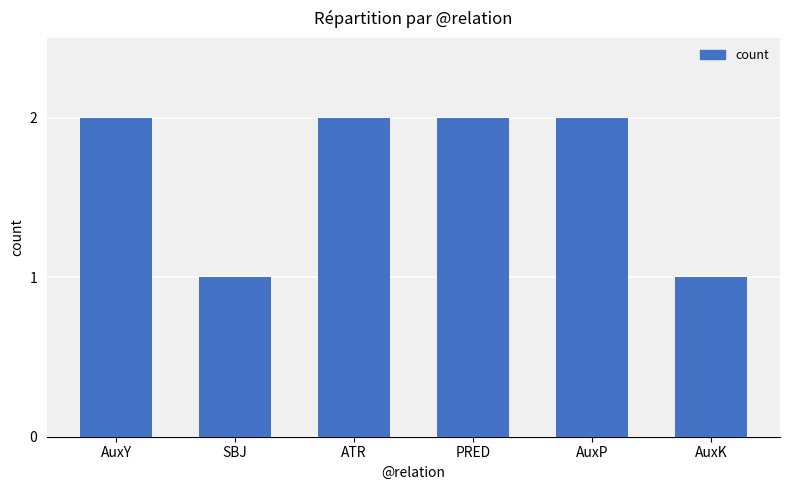

The value at ATR is 2. True or false?

True